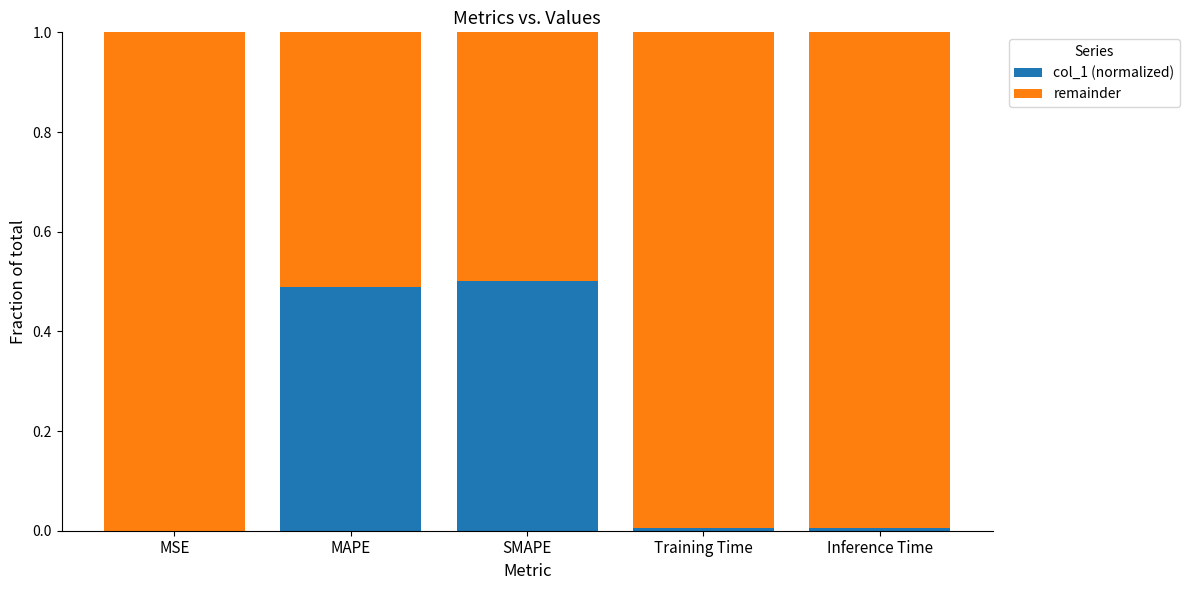

Is it true that col_1 (normalized) equals 0.2 at MAPE?

False